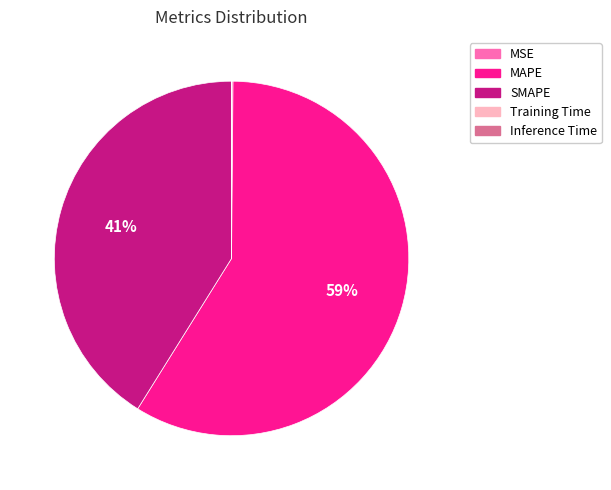

The MAPE slice represents 70% of the pie. True or false?

False